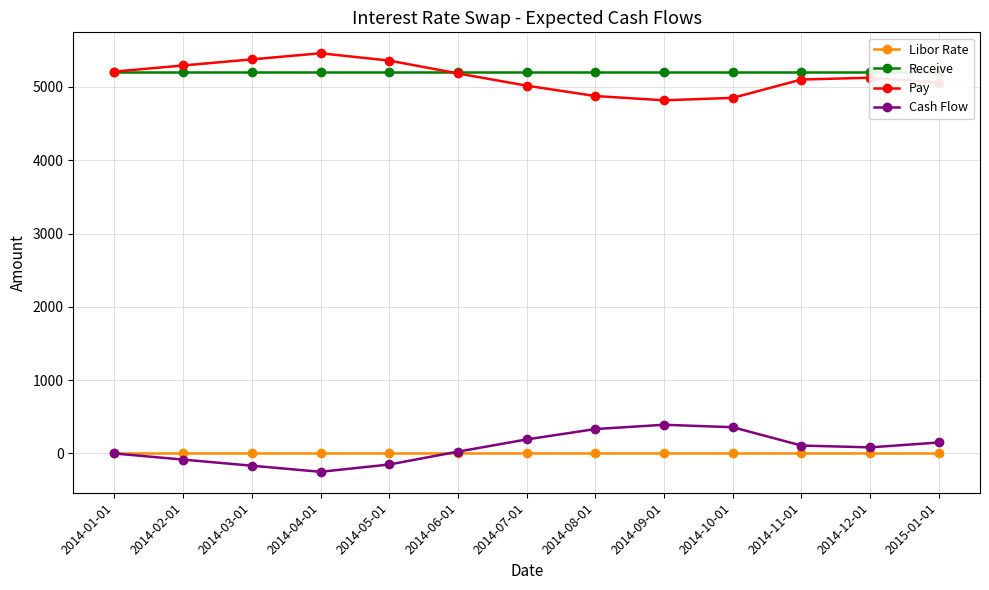

Reading left to right, what are all the values shown in this chart?

Libor Rate: 2014-01-01=0.1	2014-02-01=0.1	2014-03-01=0.1	2014-04-01=0.1	2014-05-01=0.1	2014-06-01=0.1	2014-07-01=0.1	2014-08-01=0.1	2014-09-01=0.1	2014-10-01=0.1	2014-11-01=0.1	2014-12-01=0.1	2015-01-01=0.1
Receive: 2014-01-01=5208.3	2014-02-01=5208.3	2014-03-01=5208.3	2014-04-01=5208.3	2014-05-01=5208.3	2014-06-01=5208.3	2014-07-01=5208.3	2014-08-01=5208.3	2014-09-01=5208.3	2014-10-01=5208.3	2014-11-01=5208.3	2014-12-01=5208.3	2015-01-01=5208.3
Pay: 2014-01-01=5208.3	2014-02-01=5291.7	2014-03-01=5375.0	2014-04-01=5458.3	2014-05-01=5358.3	2014-06-01=5183.3	2014-07-01=5016.7	2014-08-01=4875.0	2014-09-01=4816.7	2014-10-01=4850.0	2014-11-01=5100.0	2014-12-01=5125.0	2015-01-01=5058.3
Cash Flow: 2014-01-01=0.0	2014-02-01=-83.3	2014-03-01=-166.7	2014-04-01=-250.0	2014-05-01=-150.0	2014-06-01=25.0	2014-07-01=191.7	2014-08-01=333.3	2014-09-01=391.7	2014-10-01=358.3	2014-11-01=108.3	2014-12-01=83.3	2015-01-01=150.0